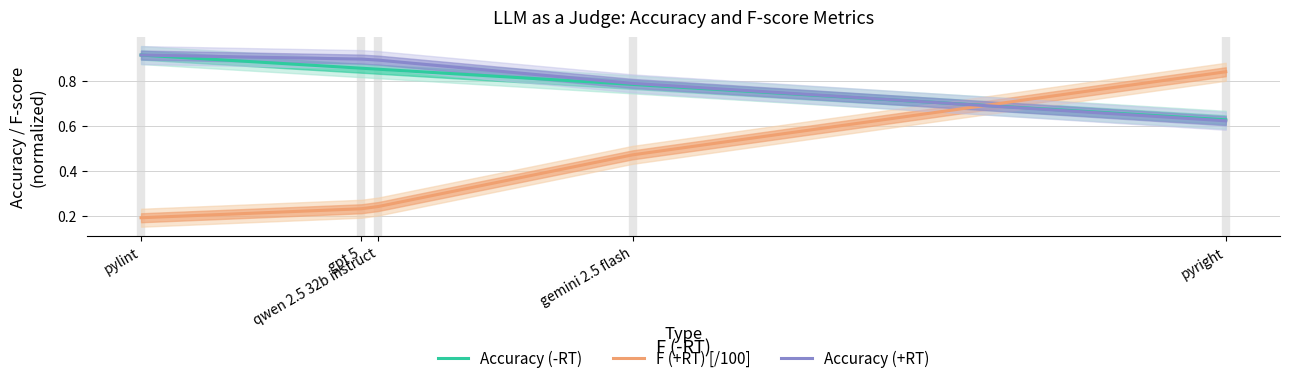

Reading left to right, list all the values displayed in this chart.

Accuracy (-RT): 0.9	0.9	0.9	0.8	0.6
F (+RT) [/100]: 0.2	0.2	0.2	0.5	0.8
Accuracy (+RT): 0.9	0.9	0.9	0.8	0.6